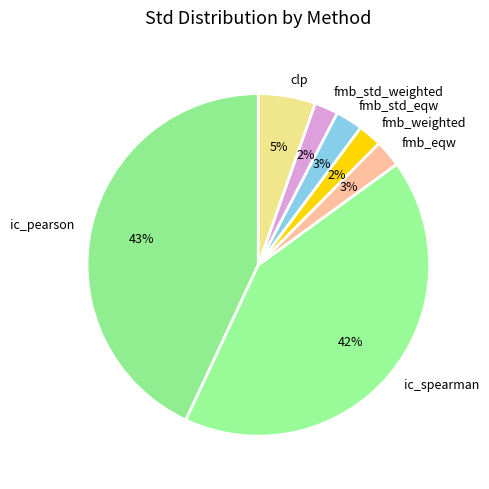

Is the sum of fmb_weighted and fmb_std_eqw greater than half?

No